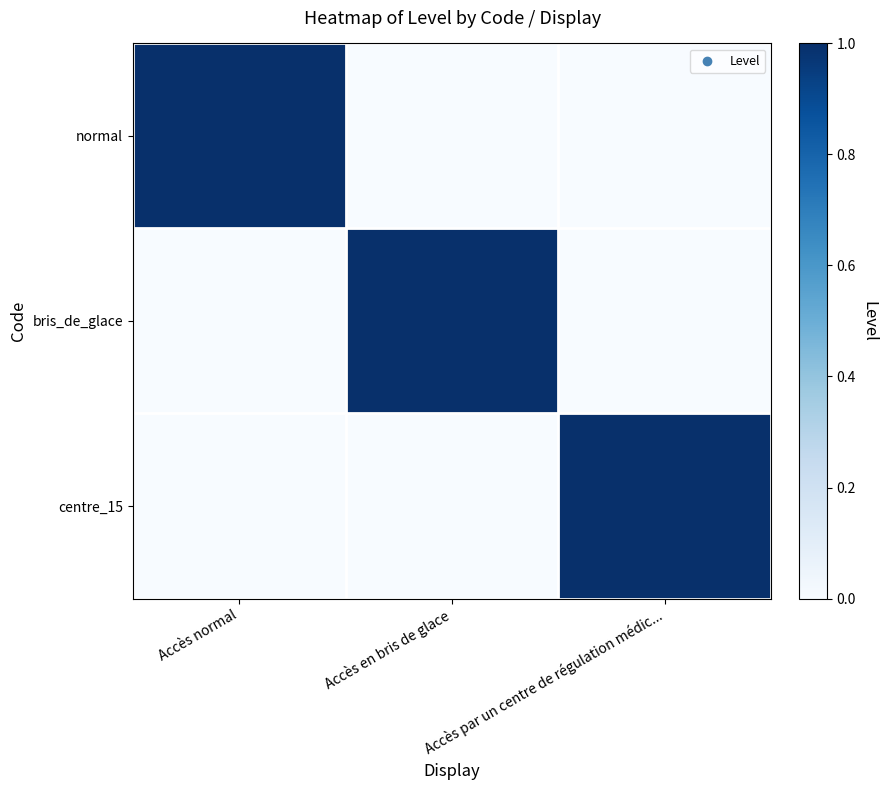

Which has a higher value, Accès normal or Accès en bris de glace?

Accès normal